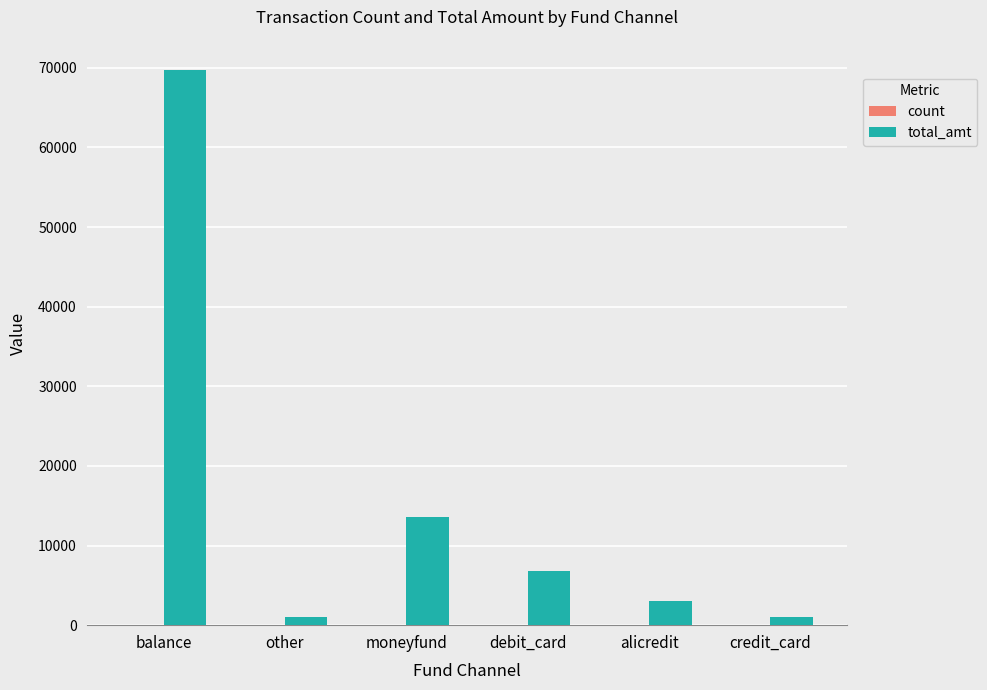

Which category has the highest value in the total_amt series?

balance